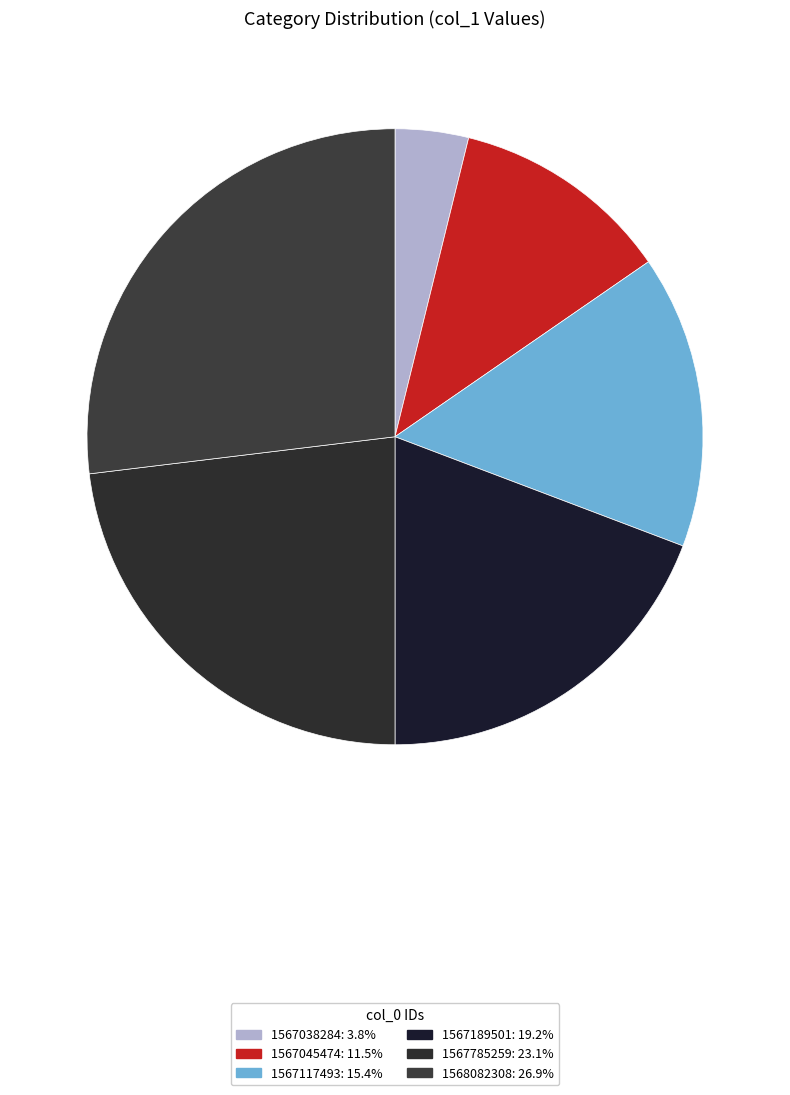

Count the number of slices in the pie.

6